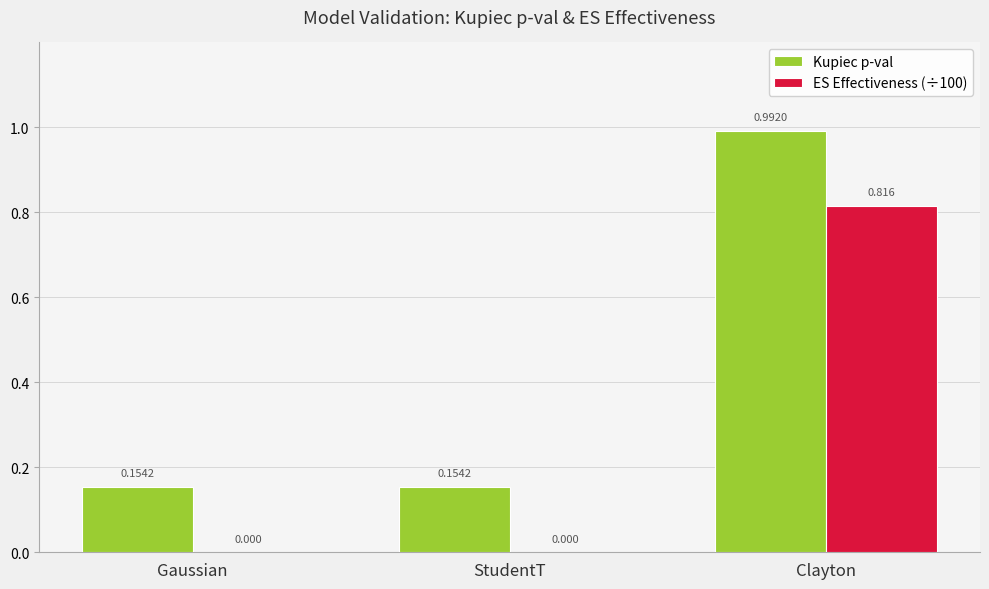

Between StudentT and Clayton, which series saw the biggest shift?

Kupiec p-val